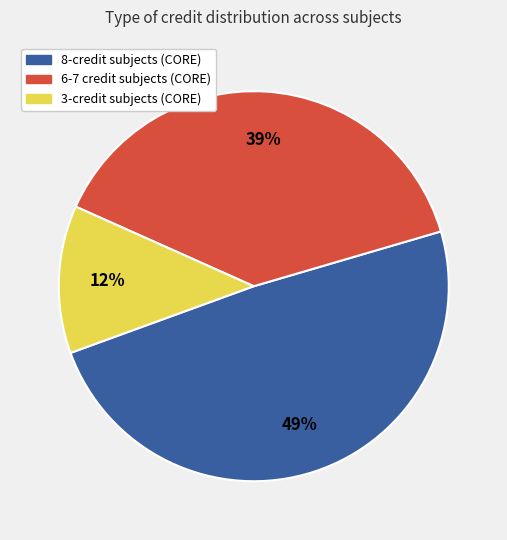

To the nearest percent, what is the average slice percentage?

33%